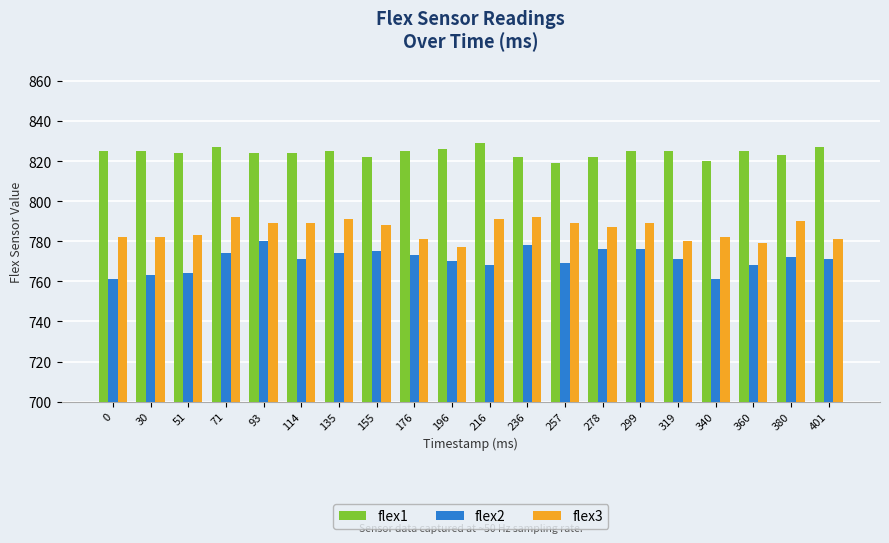

Reading left to right, transcribe all the data shown in this chart.

flex1: 0=825	30=825	51=824	71=827	93=824	114=824	135=825	155=822	176=825	196=826	216=829	236=822	257=819	278=822	299=825	319=825	340=820	360=825	380=823	401=827
flex2: 0=761	30=763	51=764	71=774	93=780	114=771	135=774	155=775	176=773	196=770	216=768	236=778	257=769	278=776	299=776	319=771	340=761	360=768	380=772	401=771
flex3: 0=782	30=782	51=783	71=792	93=789	114=789	135=791	155=788	176=781	196=777	216=791	236=792	257=789	278=787	299=789	319=780	340=782	360=779	380=790	401=781